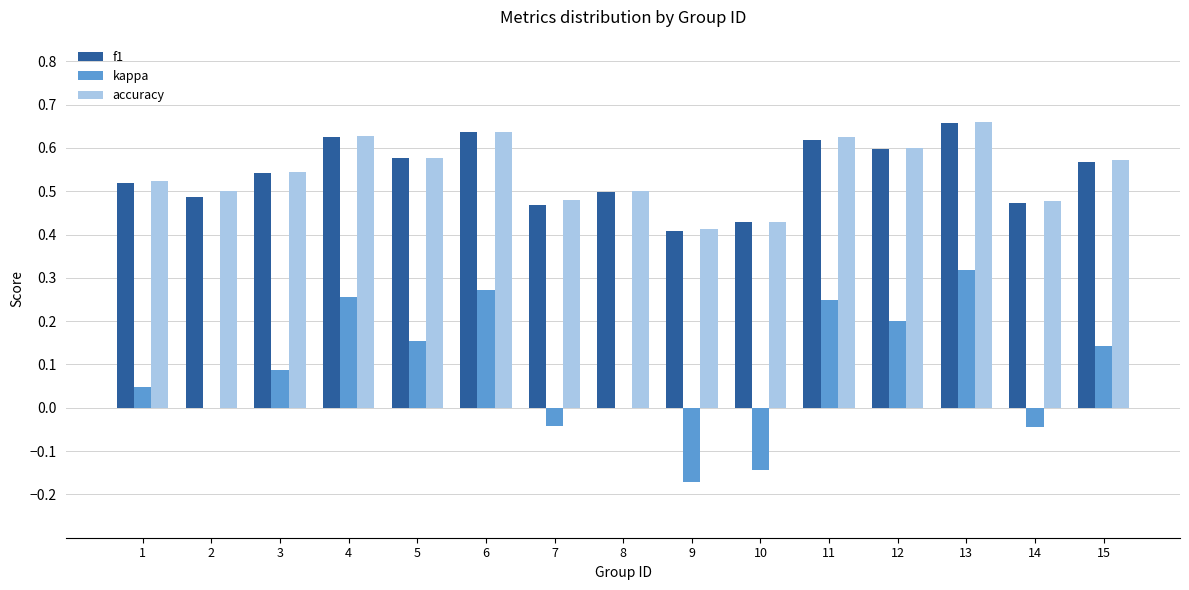

The f1 series shows 0.4 at 9. True or false?

True